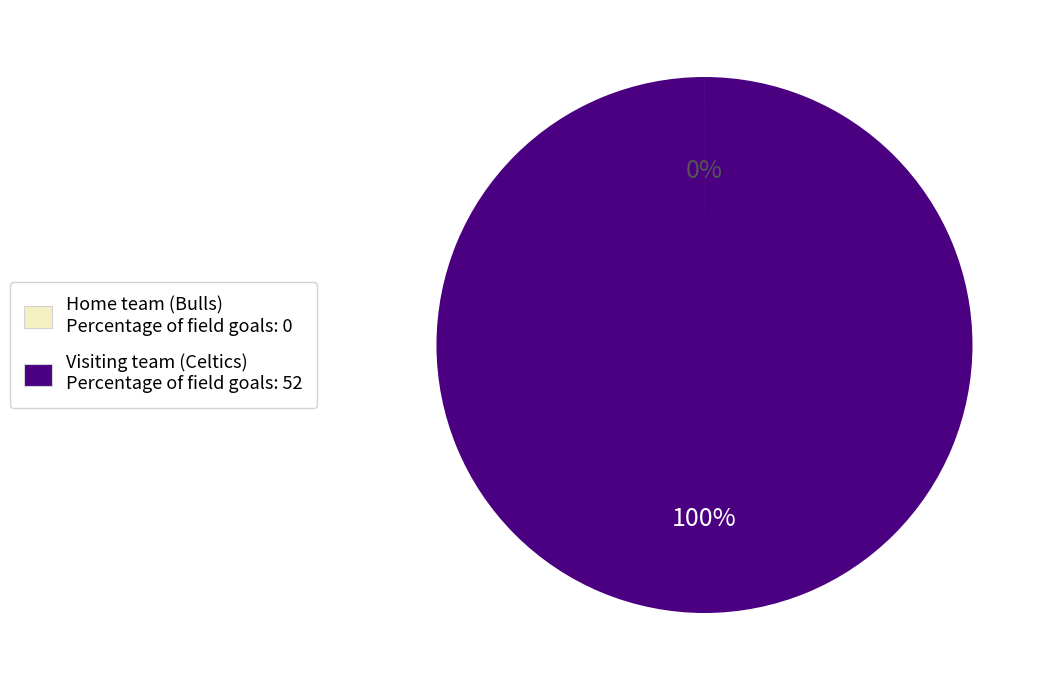

Is there any slice that represents more than half of the pie?

Yes